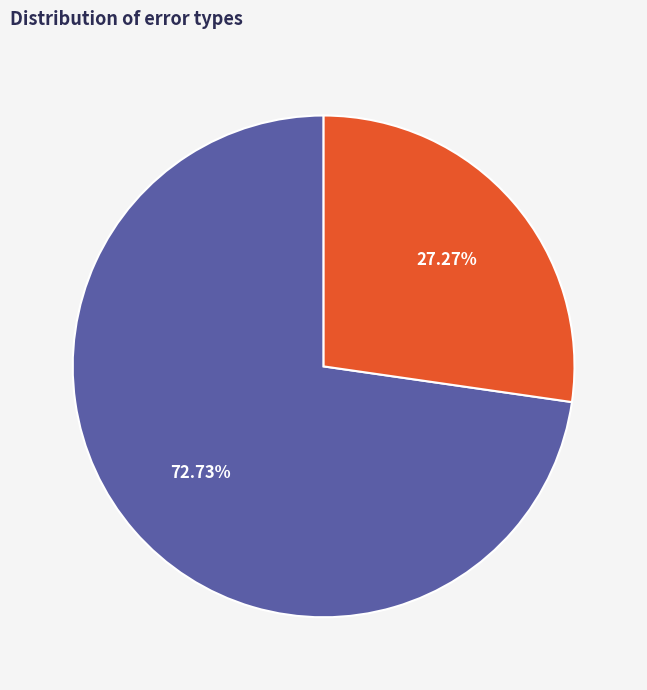

To the nearest percent, what is the difference between the largest and smallest slice percentages?

45%